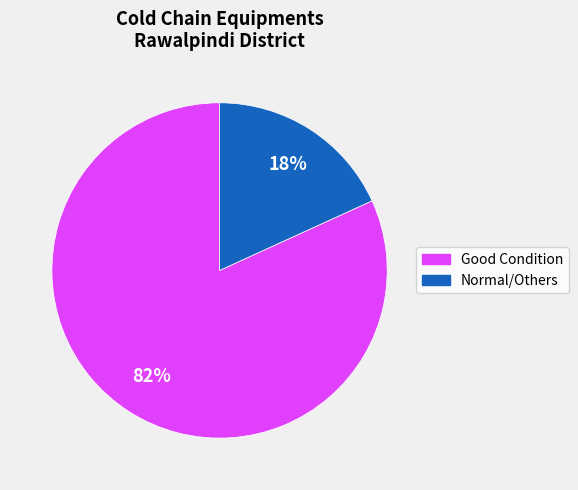

To the nearest percent, what is the difference between the largest and smallest slice percentages?

64%